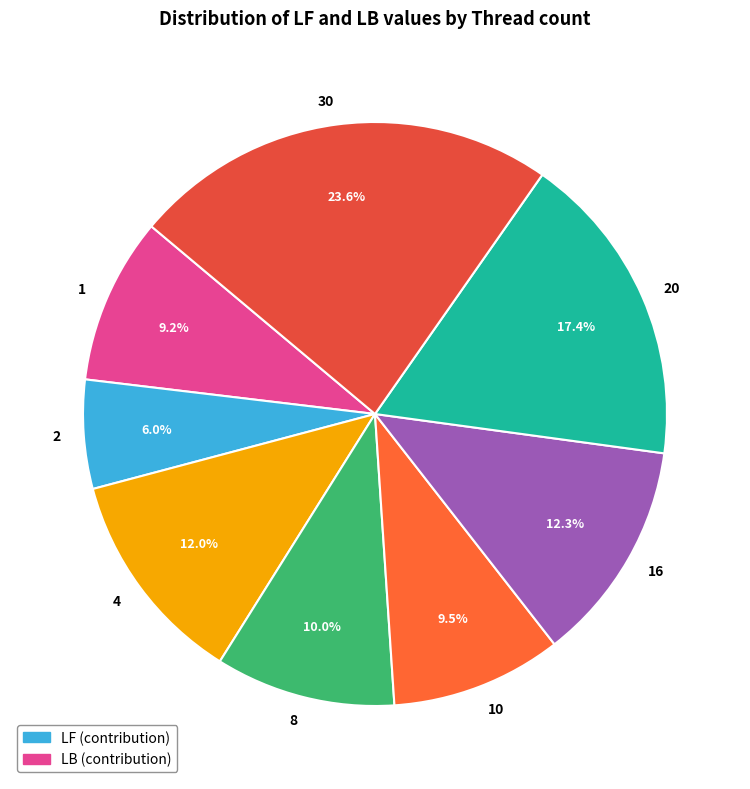

Approximately how many times larger is the value at 30 compared to 8?

2.4